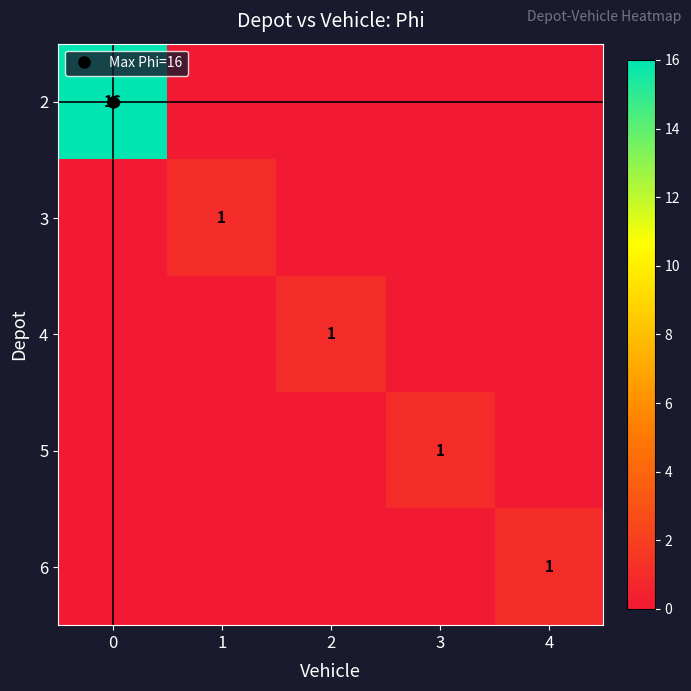

How many positive values does the 3 series have?

1